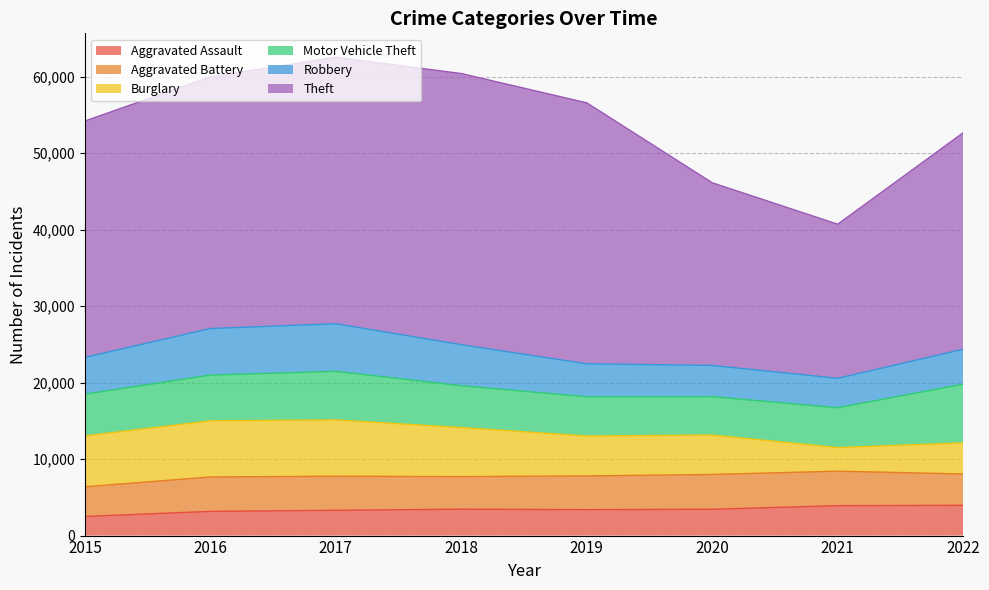

Reading right to left, extract all data points from this chart.

Aggravated Assault: 3957	3913	3444	3389	3452	3307	3167	2497
Aggravated Battery: 4099	4513	4551	4416	4263	4456	4501	3885
Burglary: 4067	3083	5151	5220	6415	7362	7340	6653
Motor Vehicle Theft: 7685	5209	5024	5134	5468	6356	5981	5466
Robbery: 4565	3848	4083	4310	5364	6223	6091	4803
Theft: 28309	20157	23889	34128	35462	34853	32905	30917